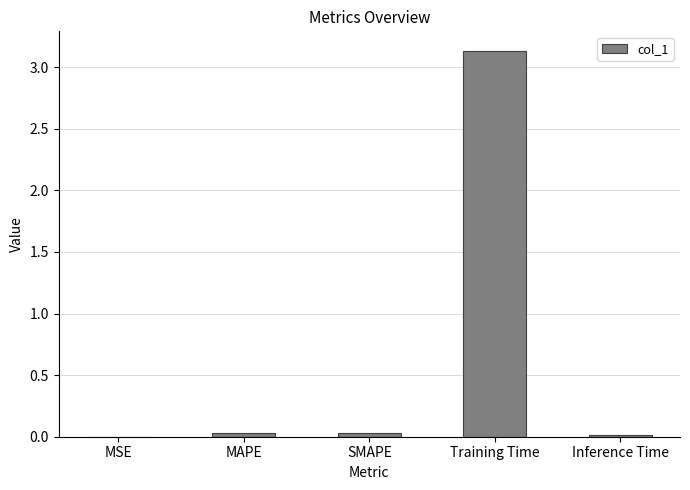

Which category has the highest value across all series?

Training Time